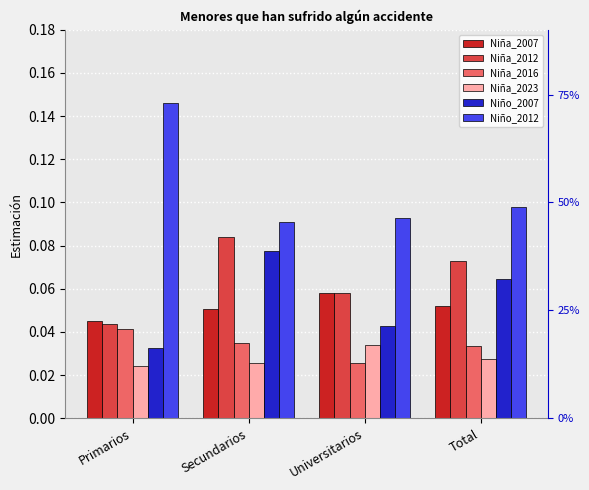

Does the chart contain any negative values?

No